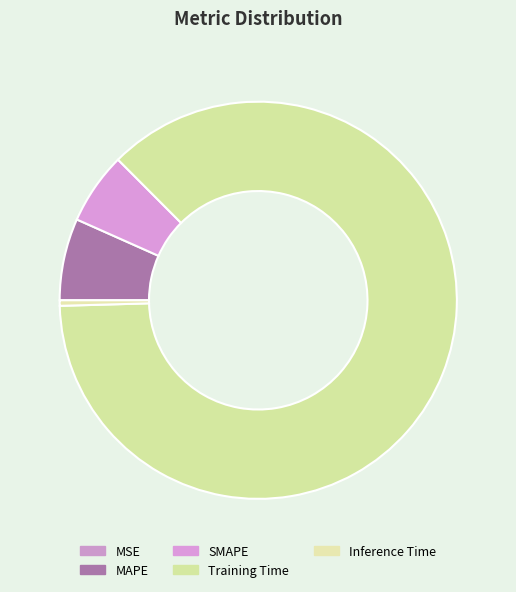

The MSE slice represents 5% of the pie. True or false?

False